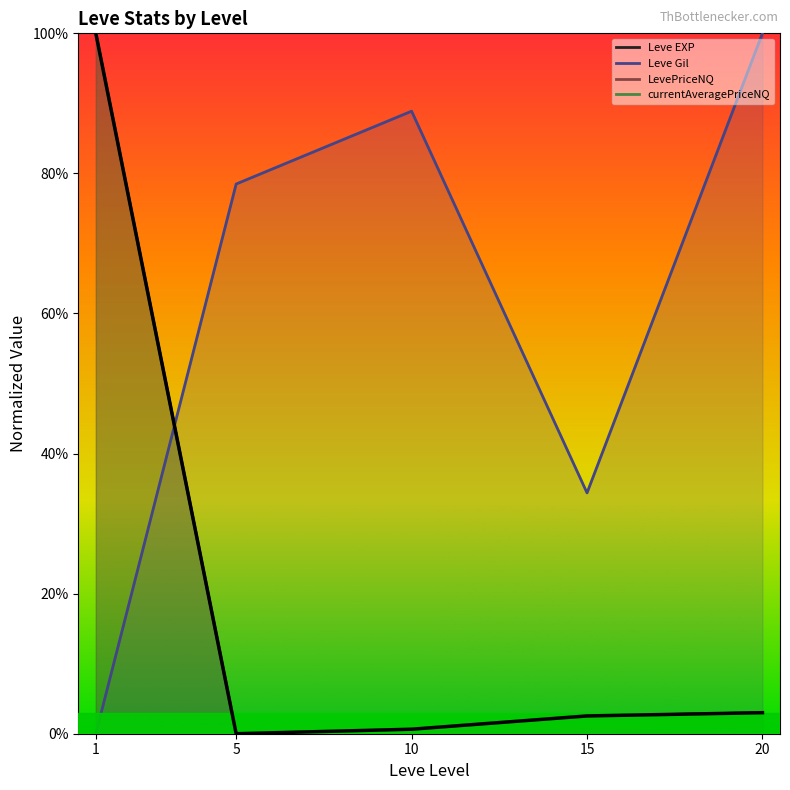

What is the greatest value displayed?

1.0